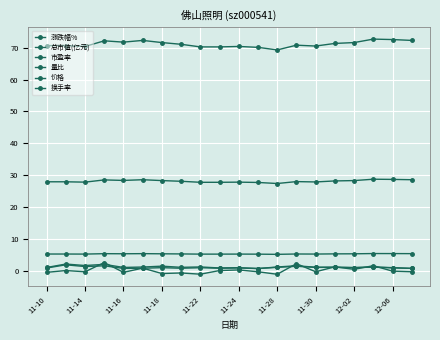

How many lines are shown in the chart?

6